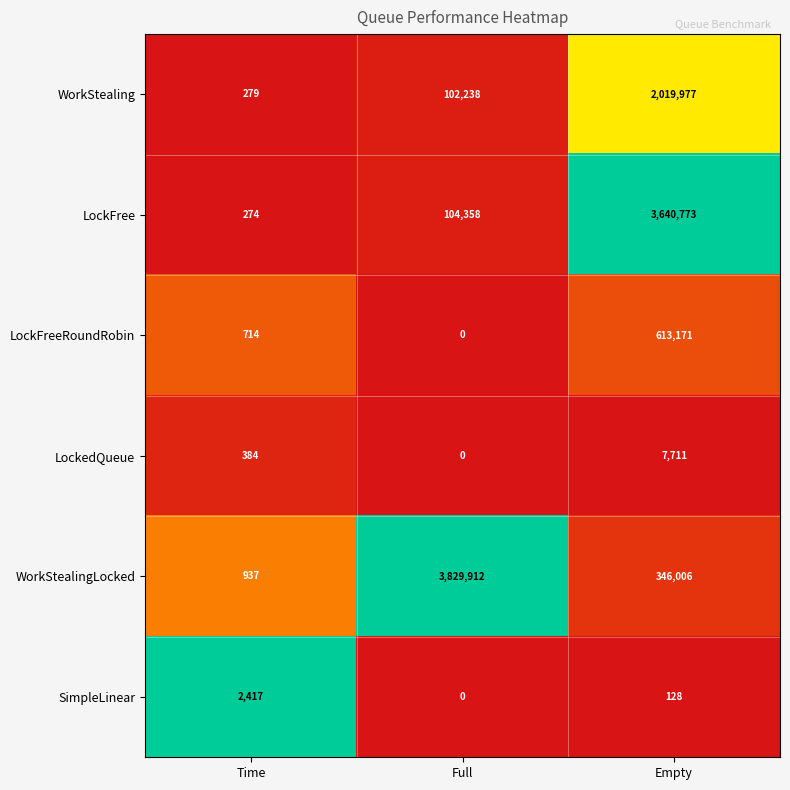

How many distinct data groups are displayed?

6